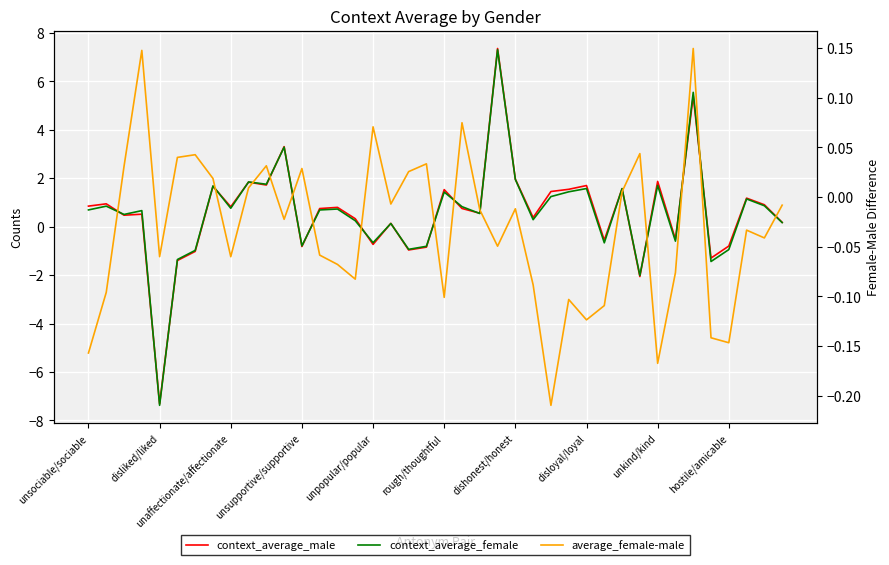

How many intersections are there between context_average_male and context_average_female?

18